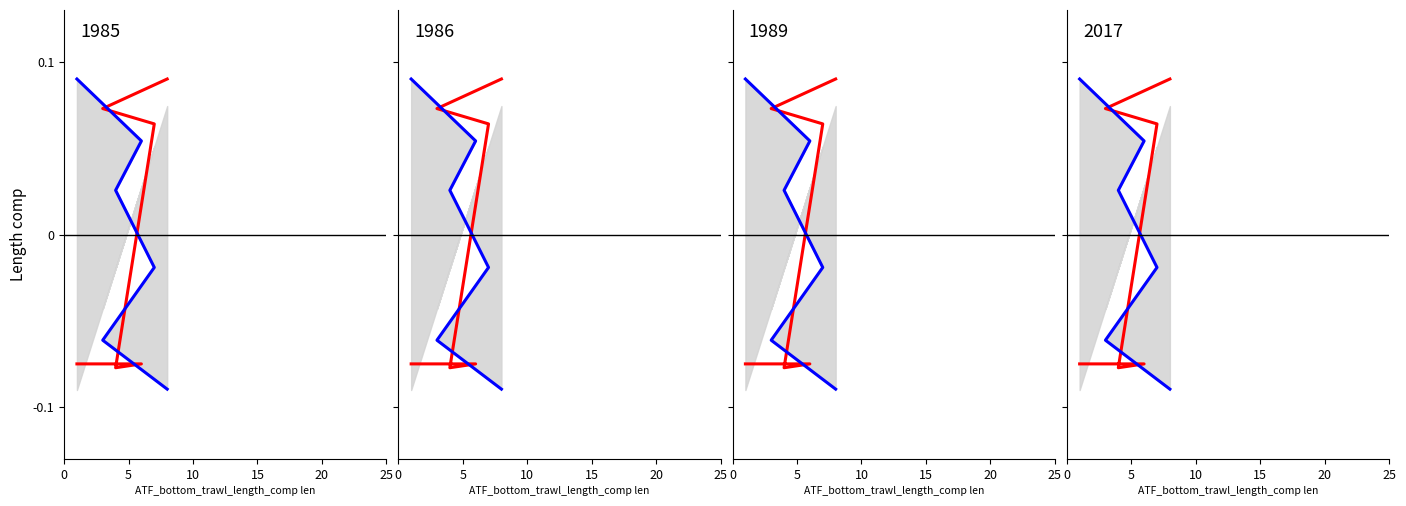

Which series has the largest range (max minus min)?

Mean